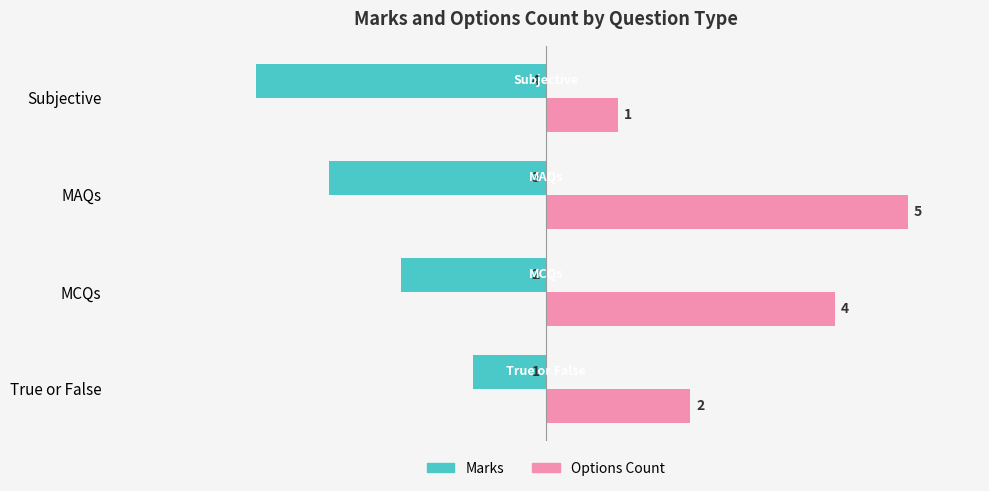

Which series changed the most between True or False and Subjective?

Marks